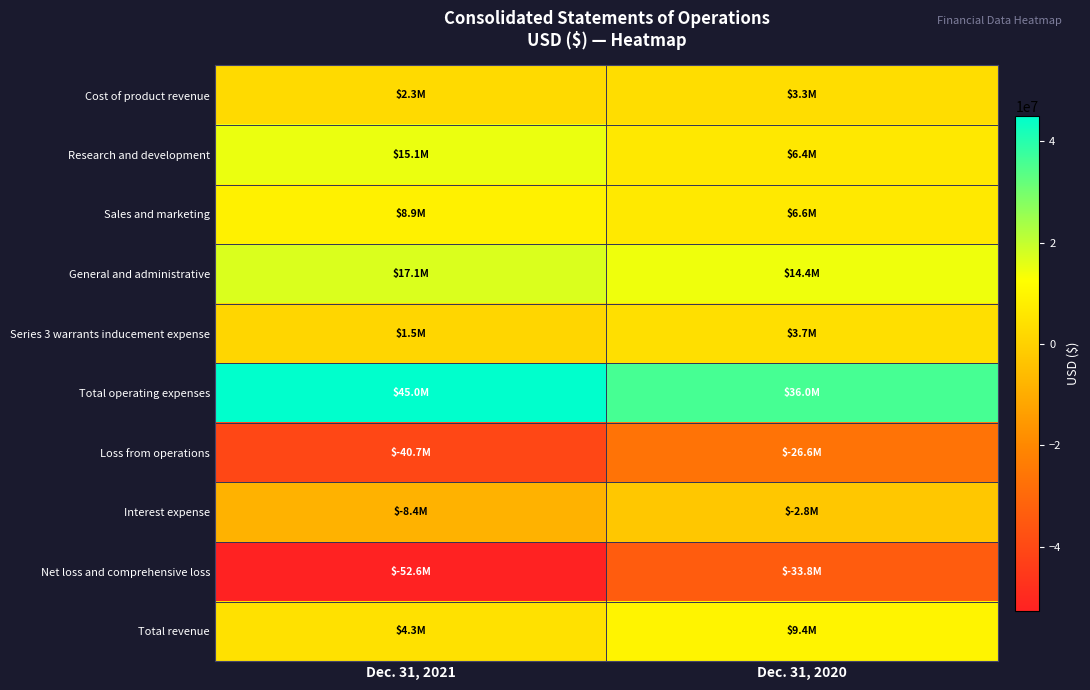

What is the smallest value displayed?

-52600000